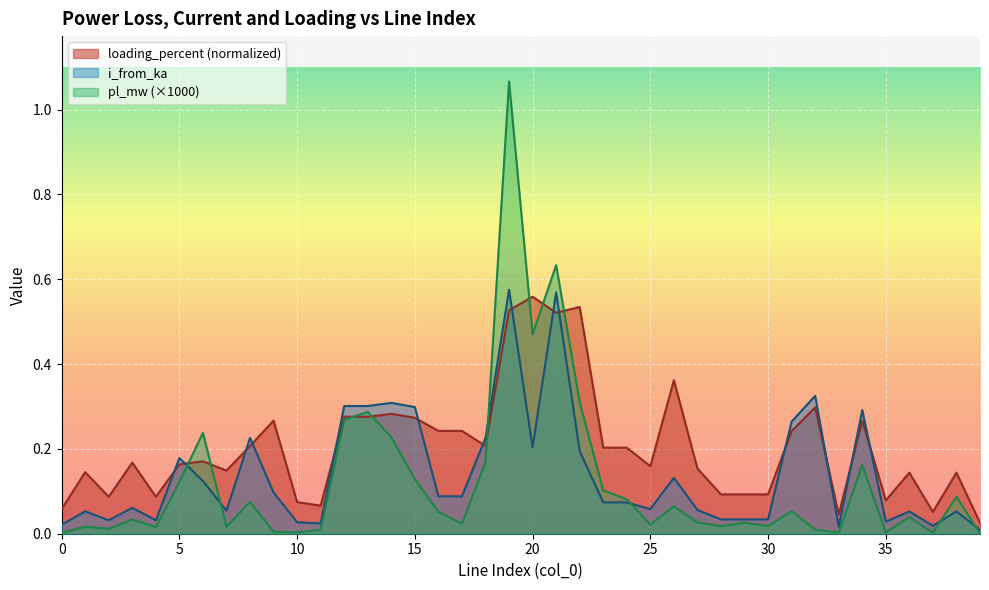

What are all the series names shown in the legend?

loading_percent (normalized), i_from_ka, pl_mw (×1000)